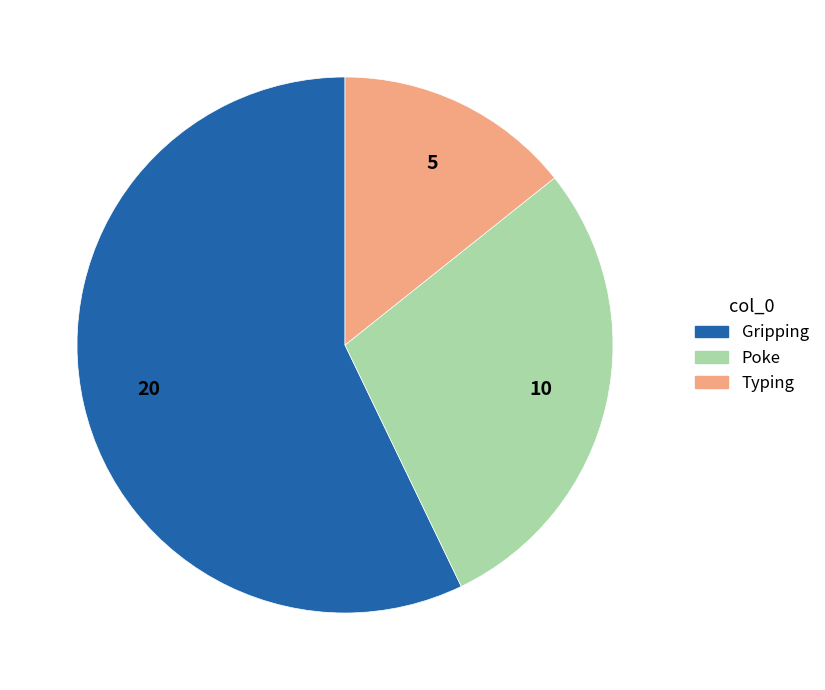

Rank the categories by value from highest to lowest.

Gripping, Poke, Typing